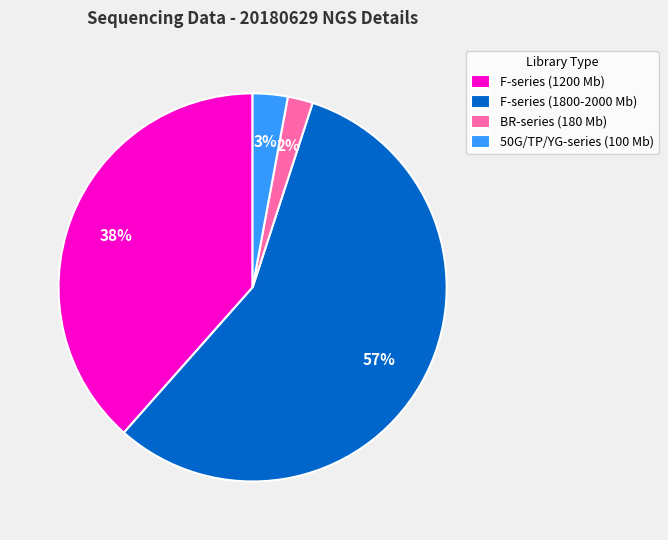

What percentage is the BR-series (180 Mb) slice, to the nearest percent?

2%